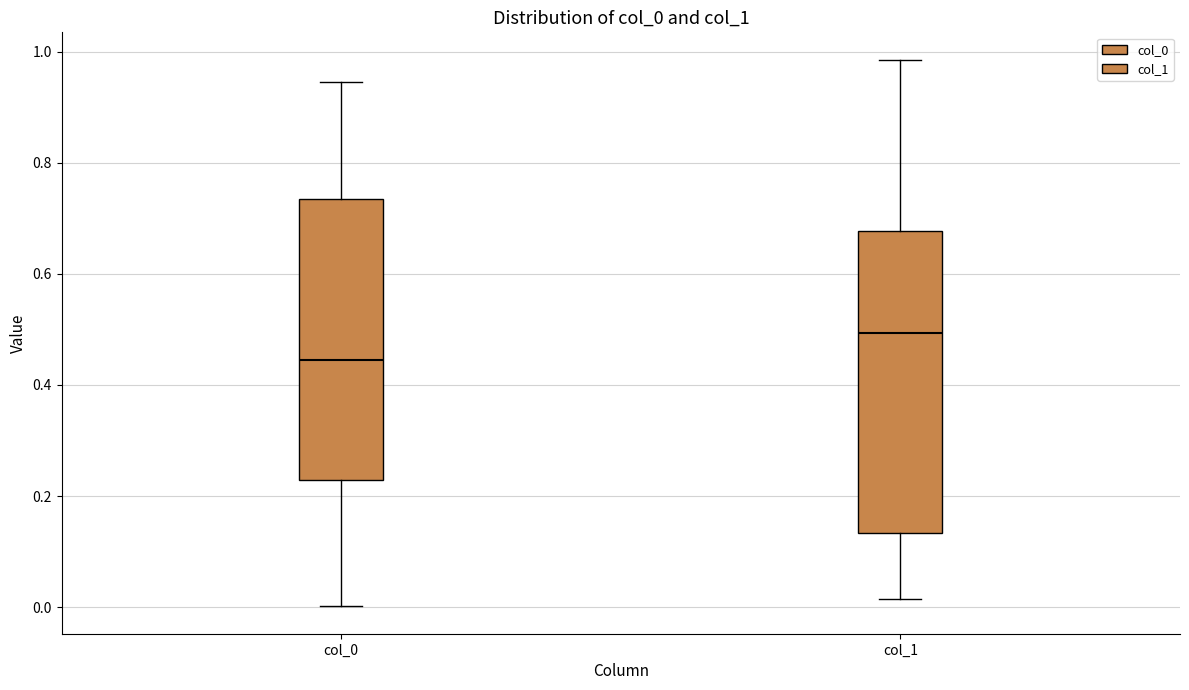

Which box is the tallest, from its lower edge to its upper edge?

col_1